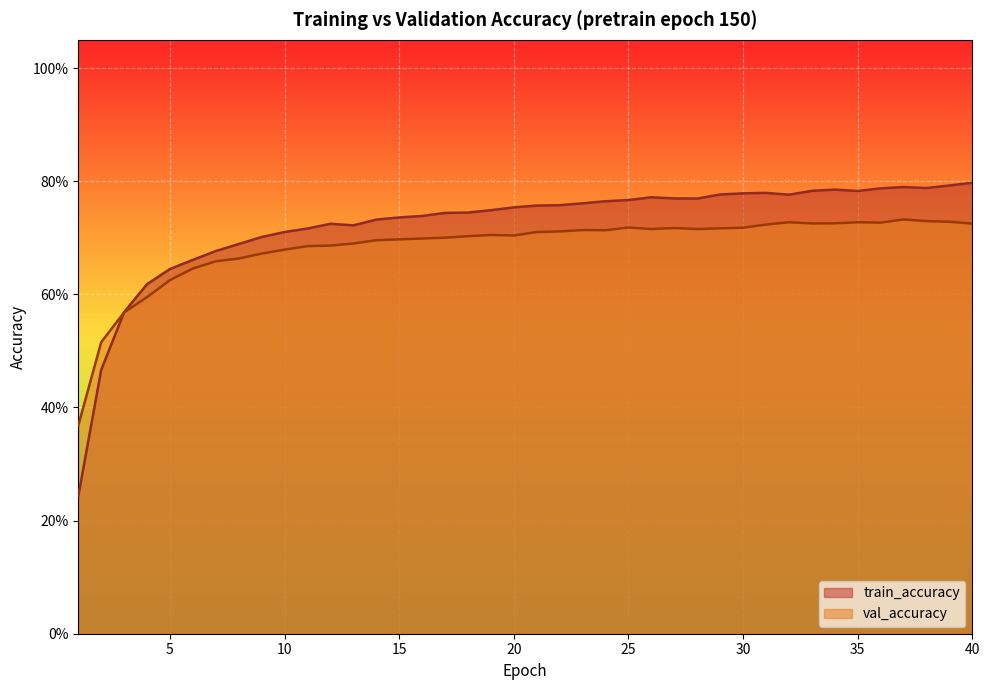

What is the minimum value for train_accuracy?

0.2